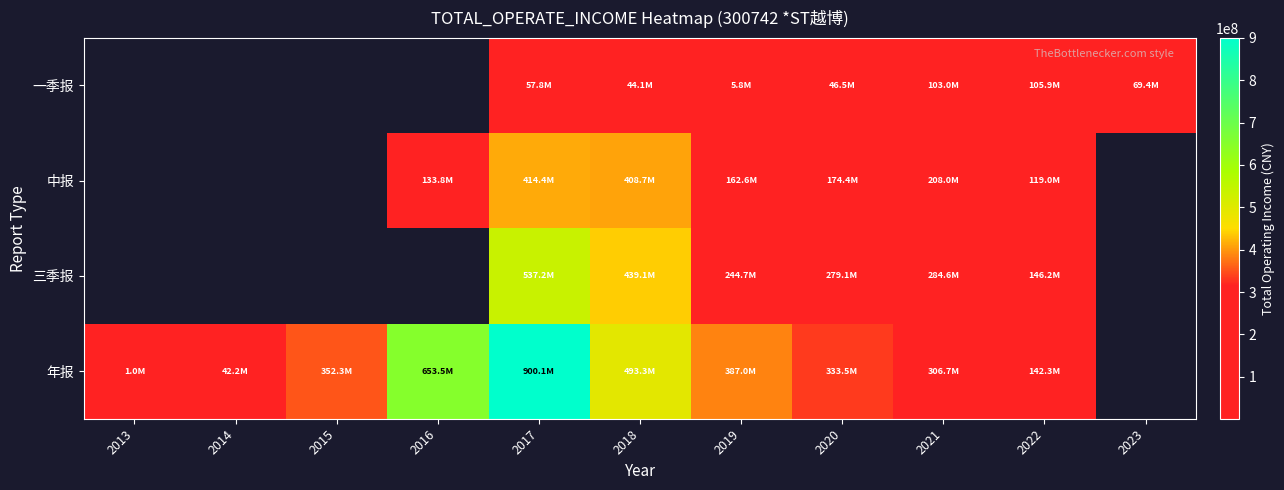

At 2022, list the series in order from largest to smallest.

三季报, 年报, 中报, 一季报